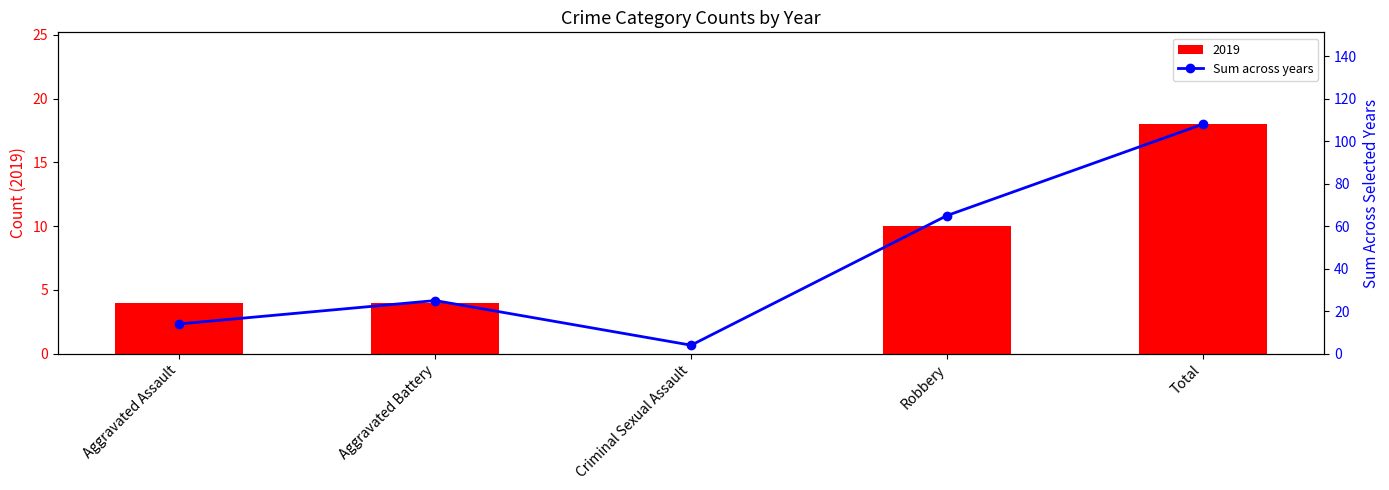

The value of 2019 at Criminal Sexual Assault is 0. True or false?

True